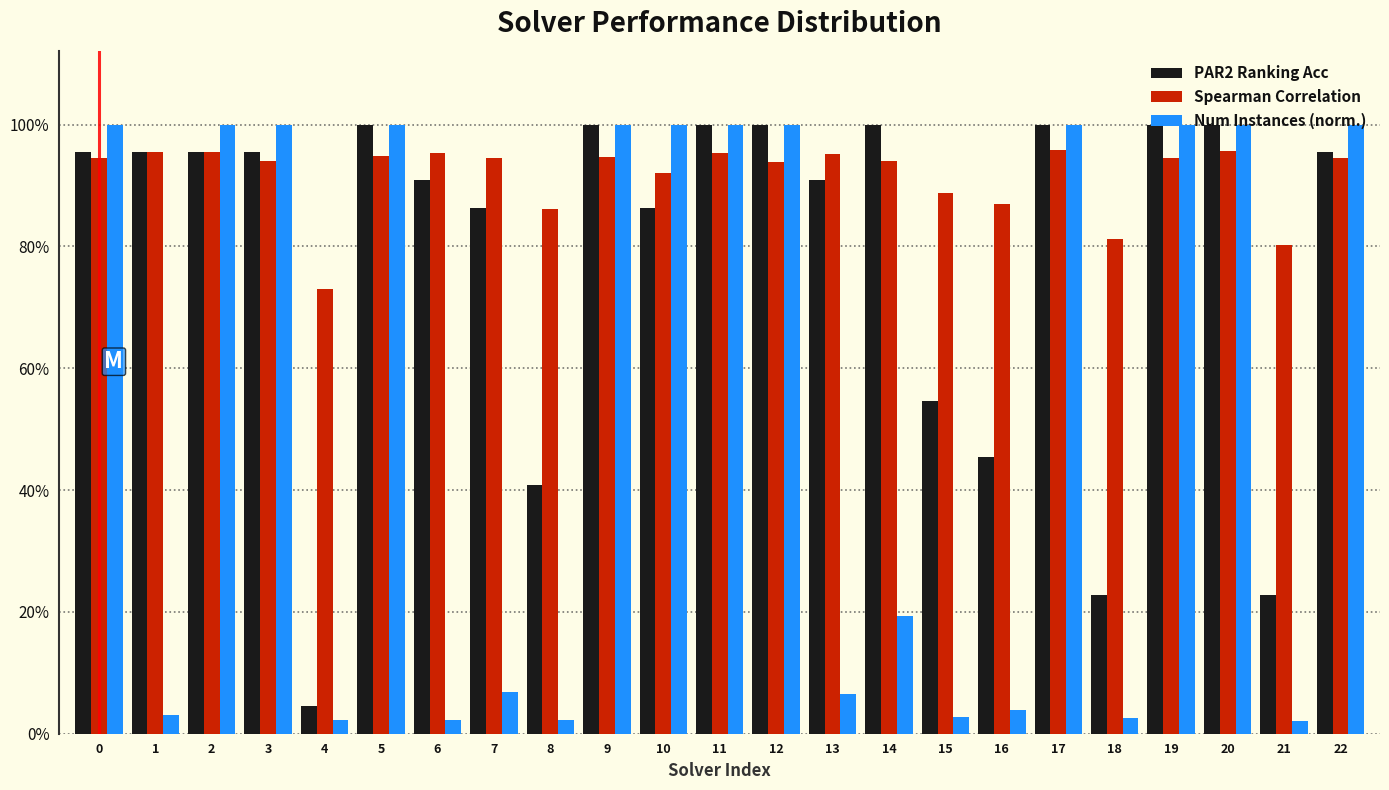

What are all the series names shown in the legend?

PAR2 Ranking Acc, Spearman Correlation, Num Instances (norm.)